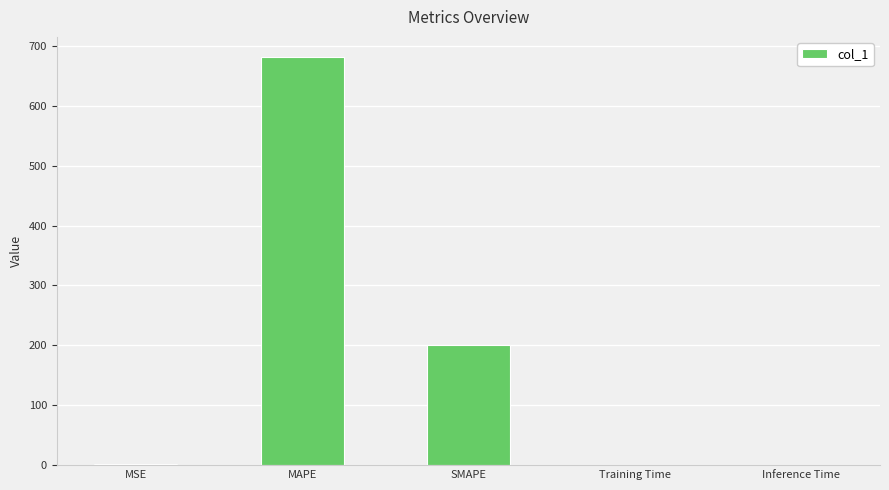

How many values exceed 1?

3